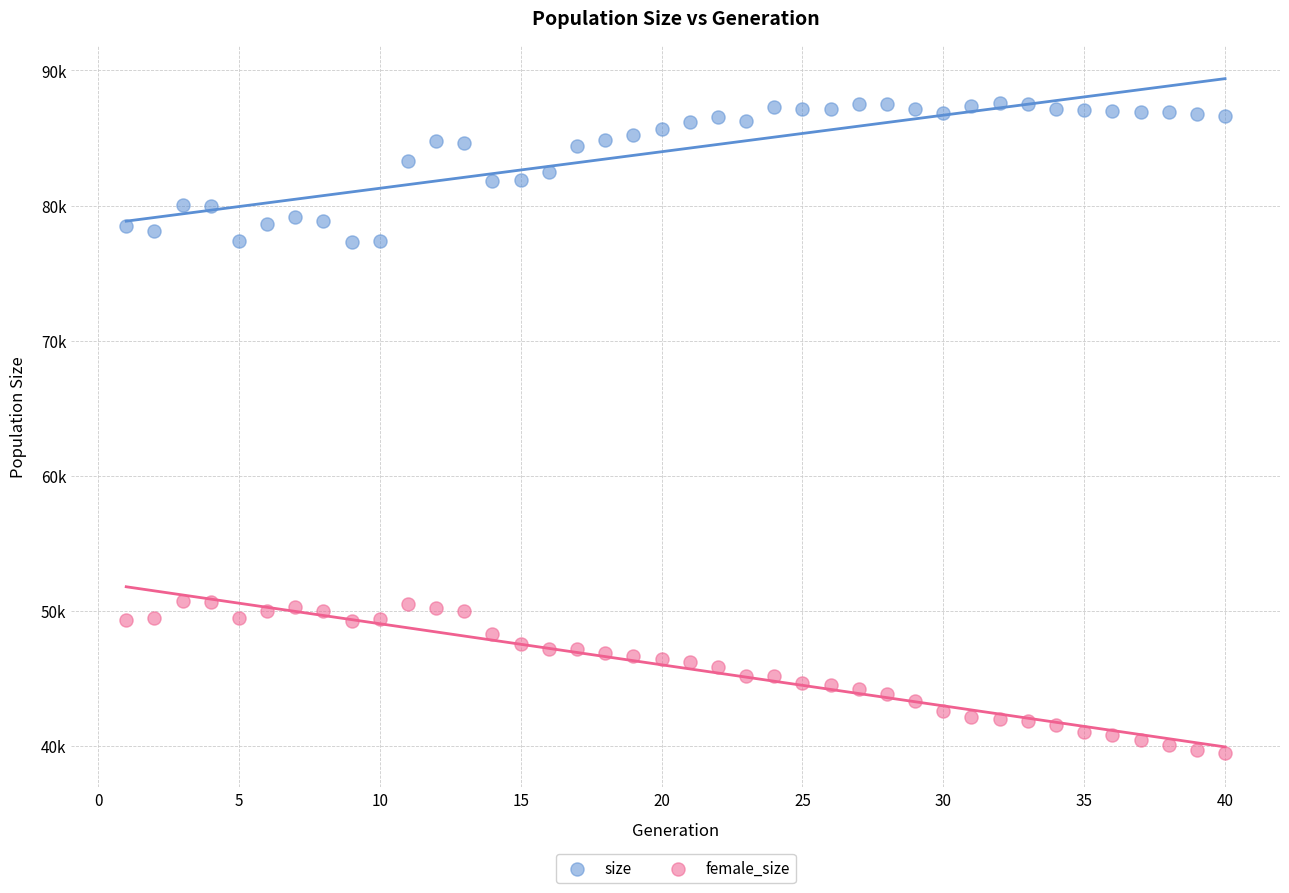

Which series contains the highest Y value?

size